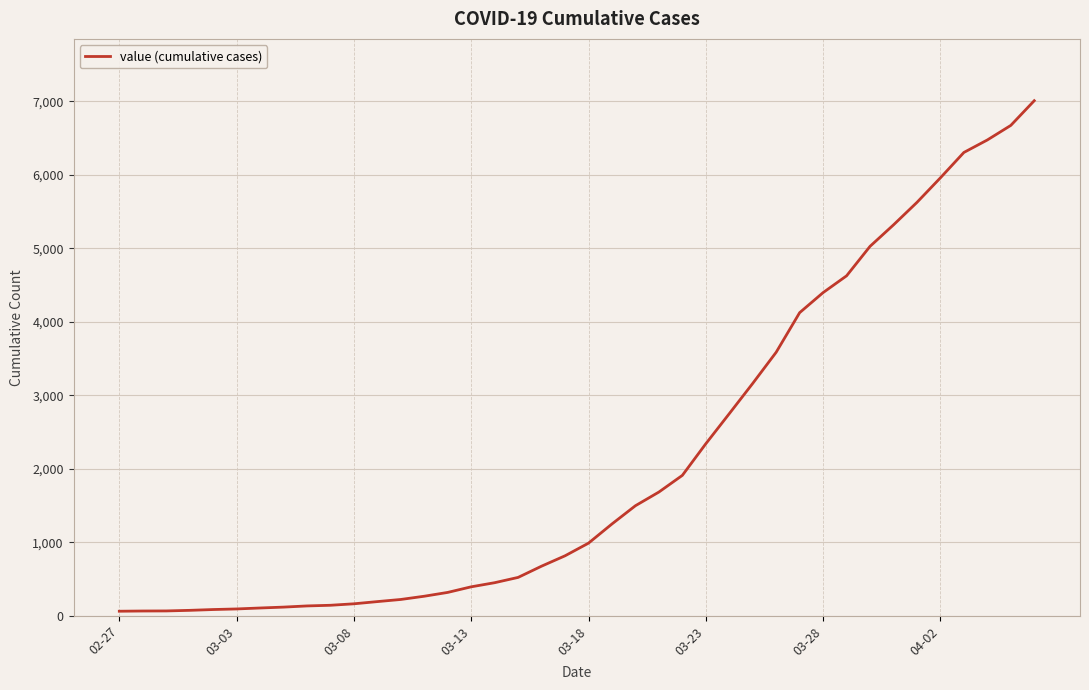

What is the greatest value displayed?

7007